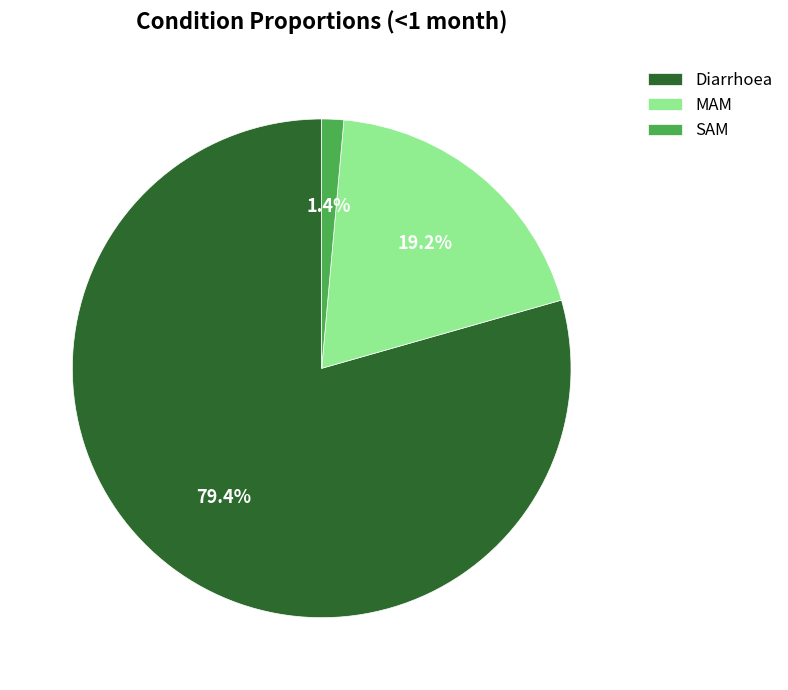

To the nearest percent, what is the average slice percentage?

33%